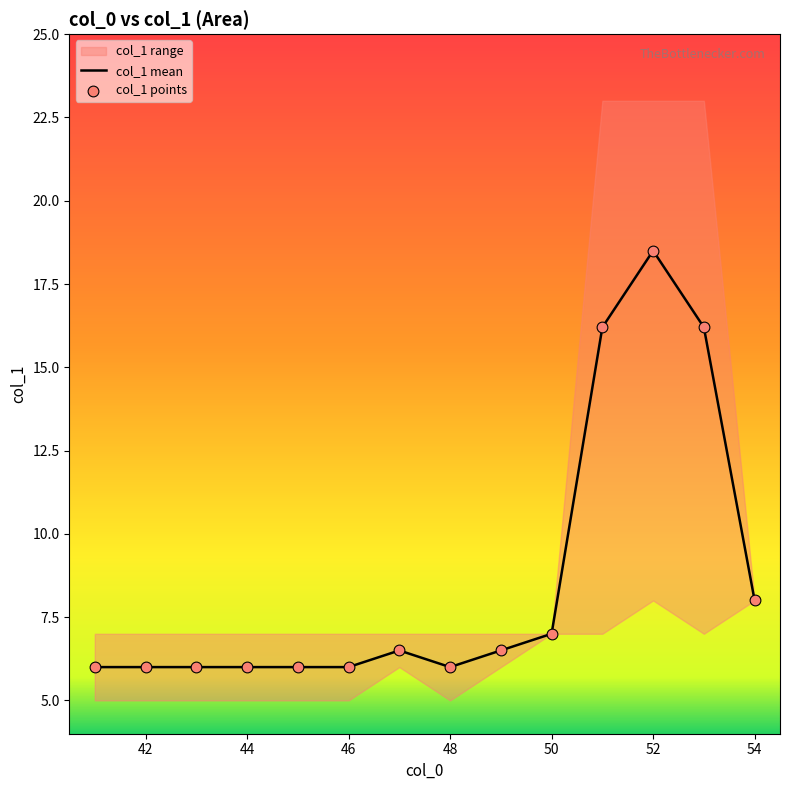

The value of col_1 mean at 42 is 3.9. True or false?

False